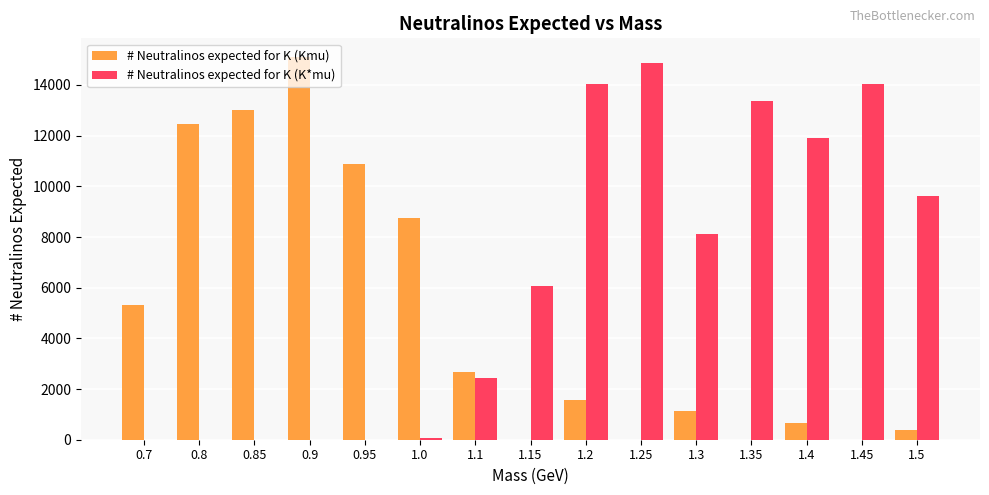

How many distinct data groups are displayed?

2